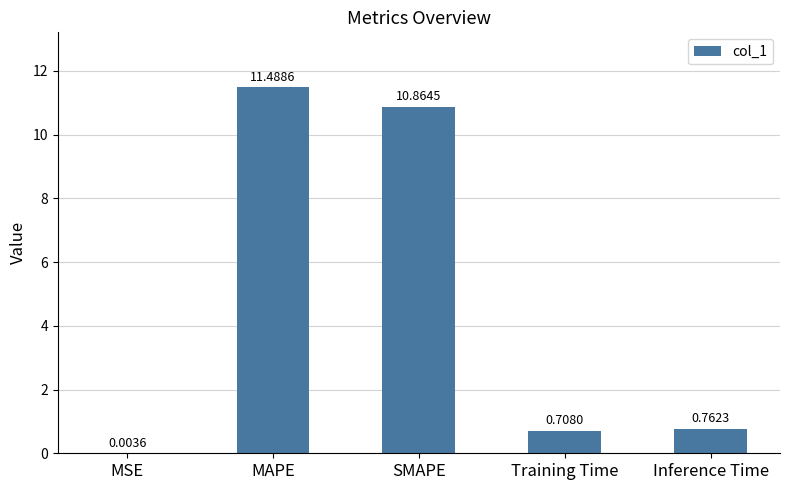

What is the change in value from MAPE to Inference Time?

-10.7